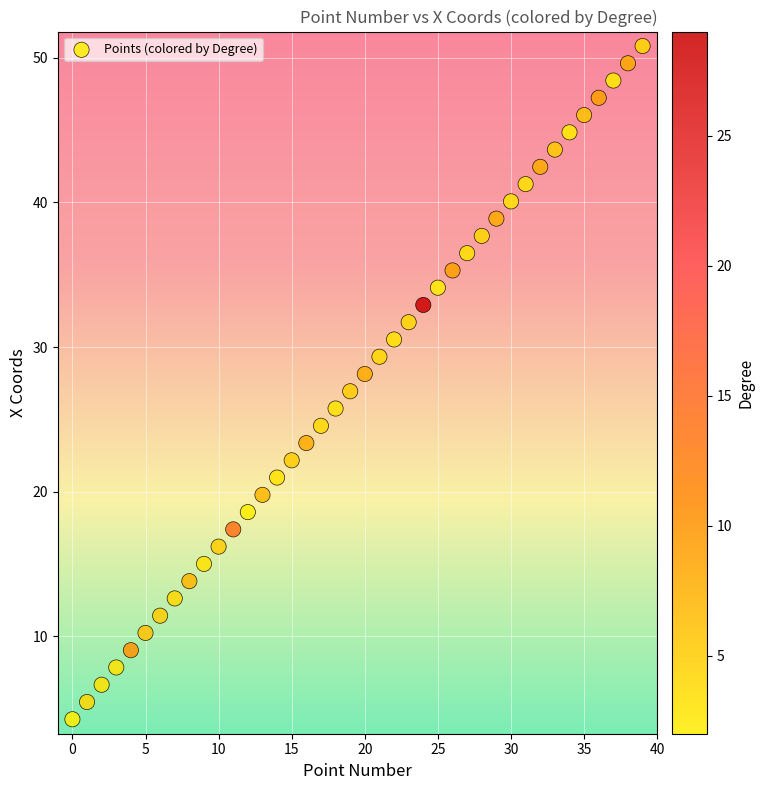

What is the range of Y values (max minus min)?

46.6